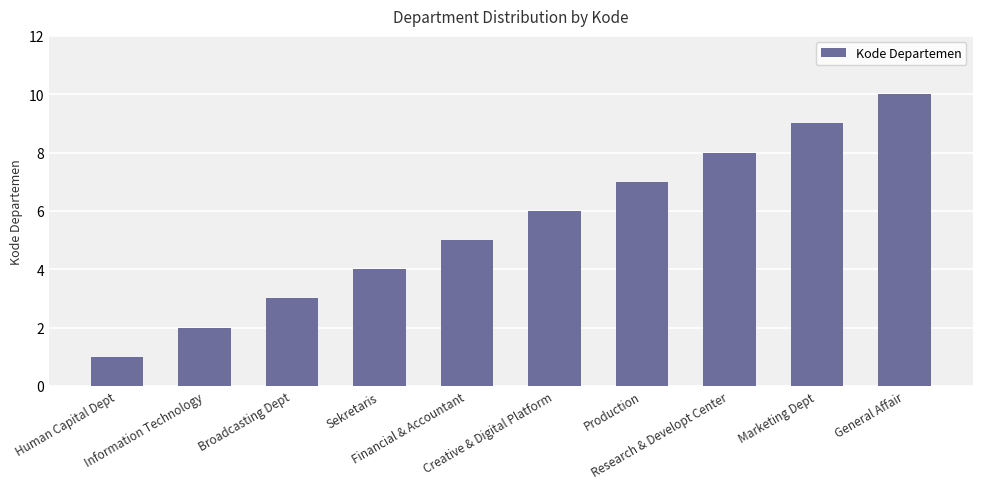

Approximately how many times larger is the value at Information Technology compared to Production?

0.3